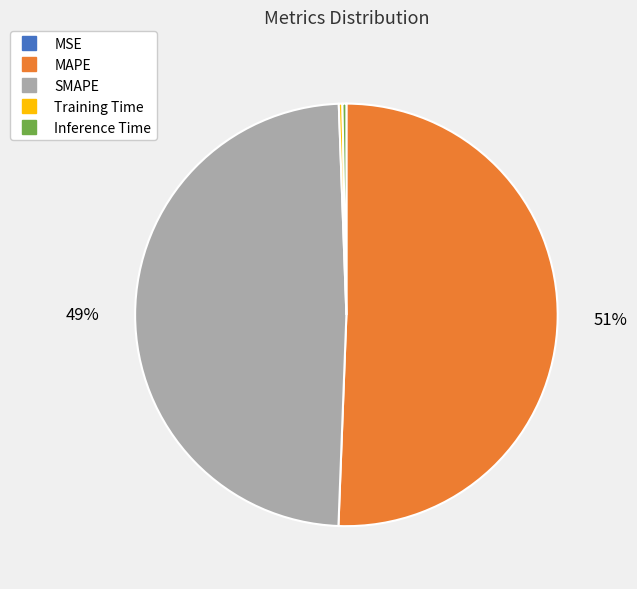

To the nearest percent, what is the difference between the largest and smallest slice percentages?

51%